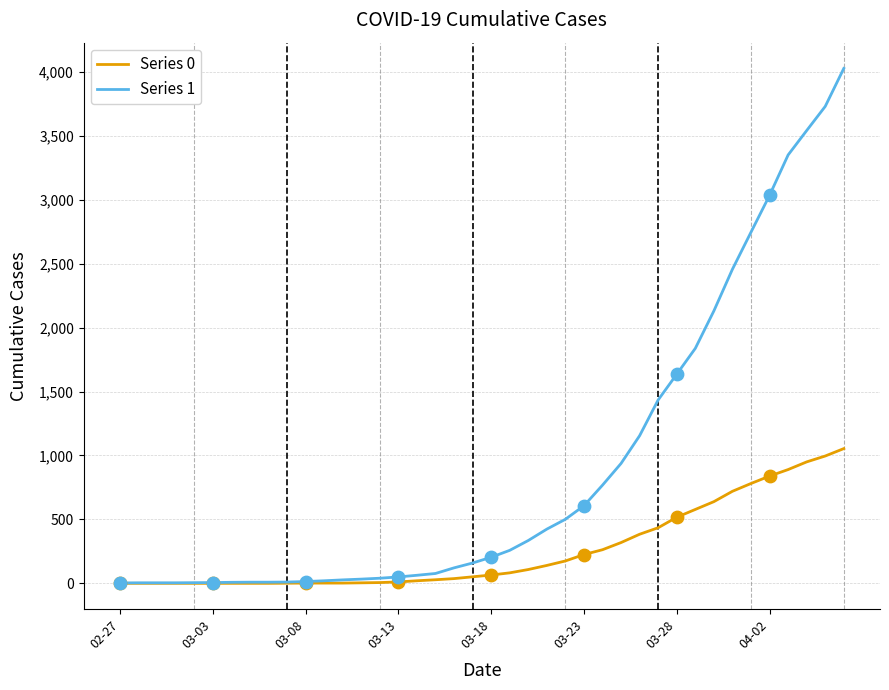

Which series has the largest total across all categories?

Series 1